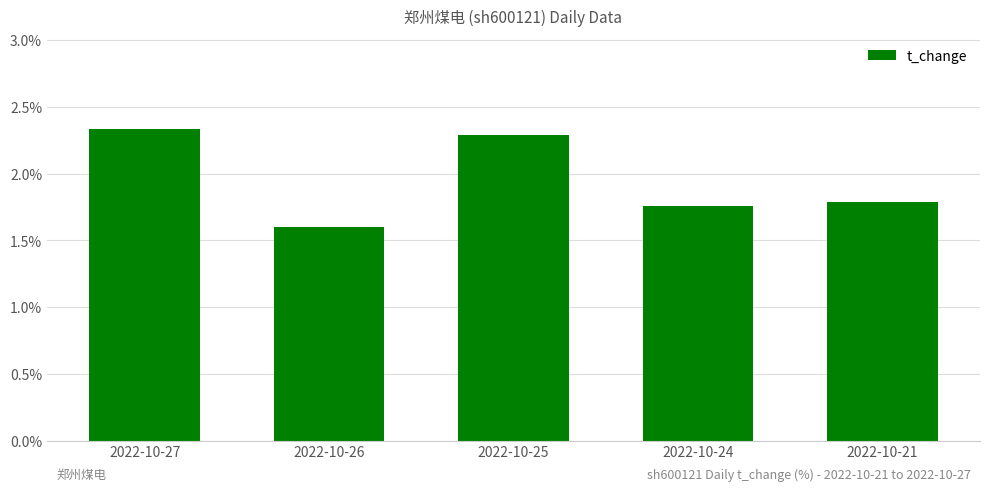

True or false: the data shows 2.8 at 2022-10-26.

False